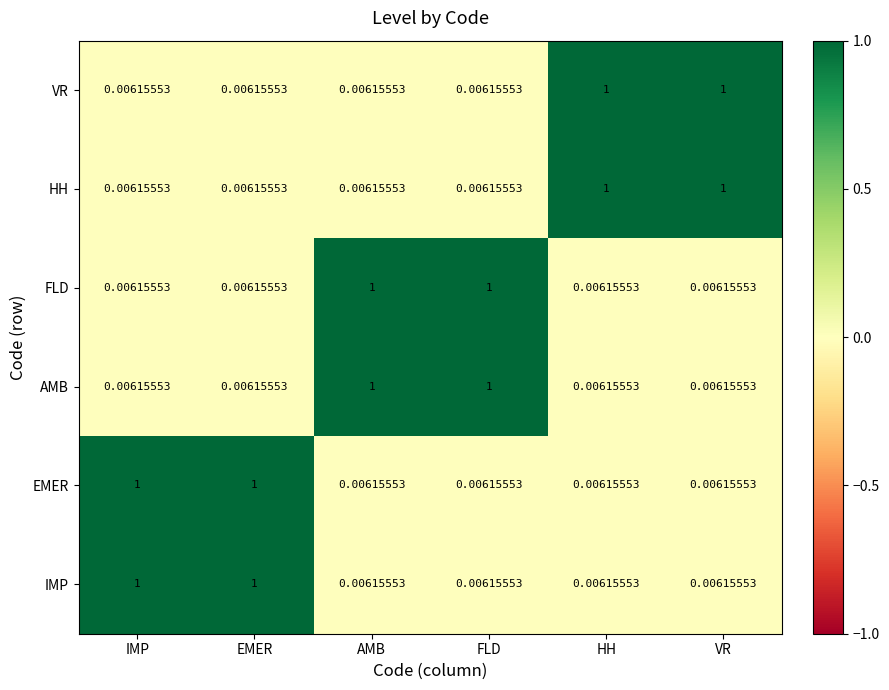

Is the value of AMB at FLD greater than the value of VR at IMP?

Yes